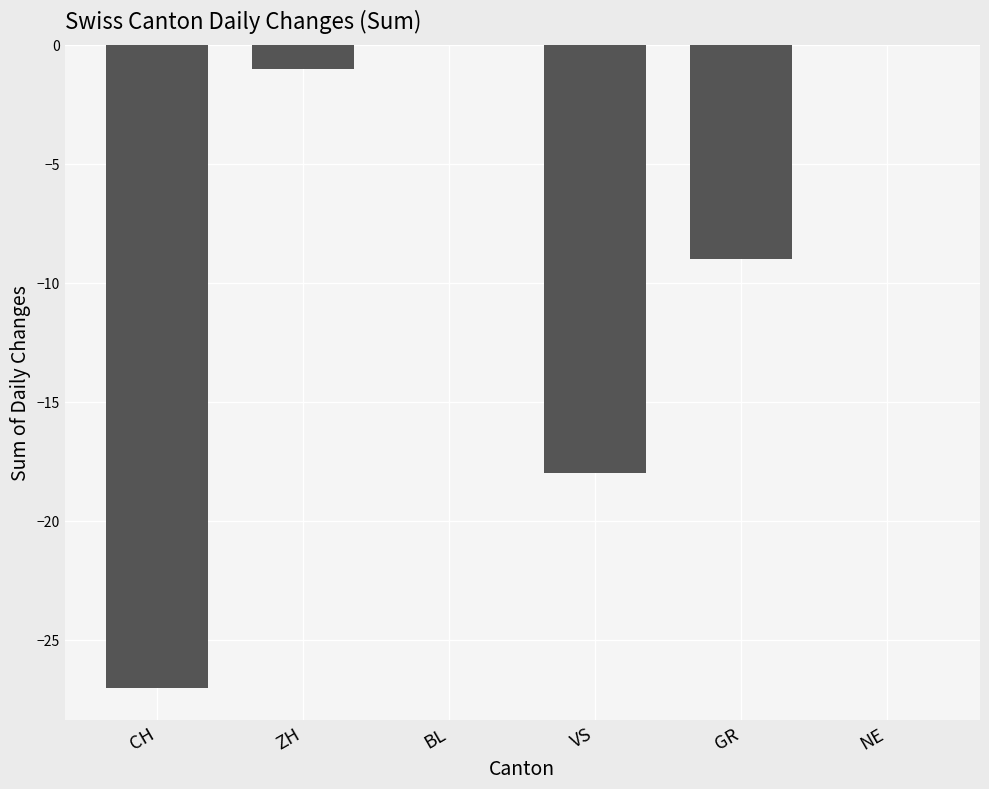

How many values exceed -1?

2